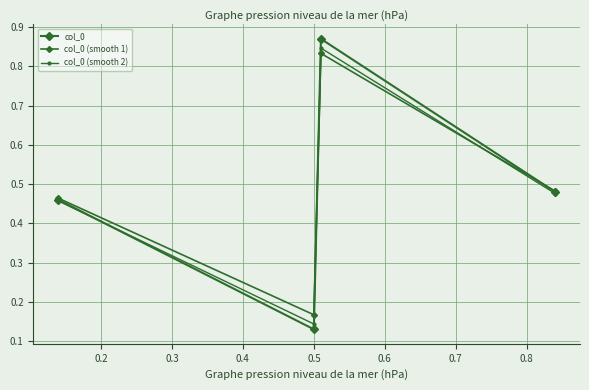

Is this an area chart (filled region under the line)?

No